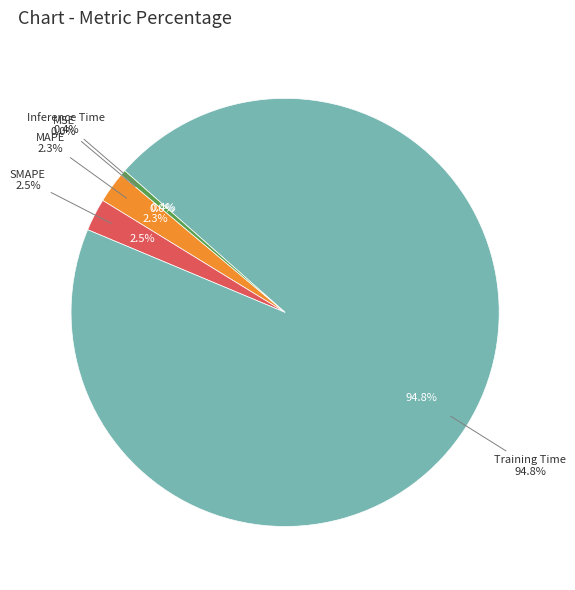

To the nearest percent, what is the difference between the largest and smallest slice percentages?

95%